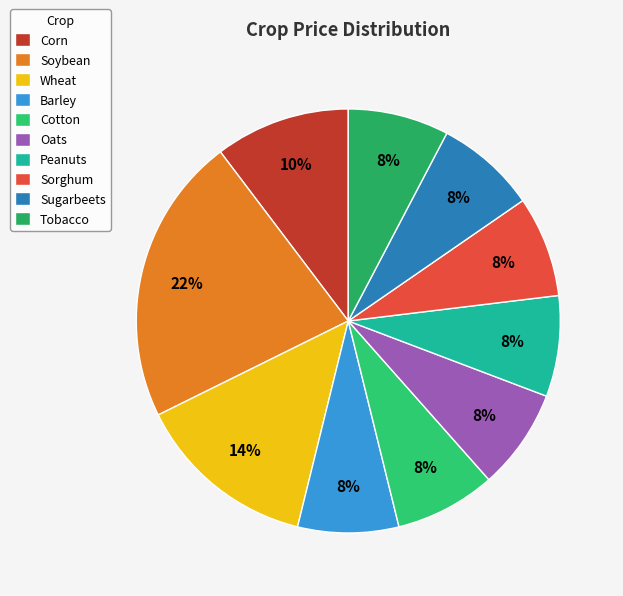

Rank the categories by value from lowest to highest.

Barley, Cotton, Oats, Peanuts, Sorghum, Sugarbeets, Tobacco, Corn, Wheat, Soybean